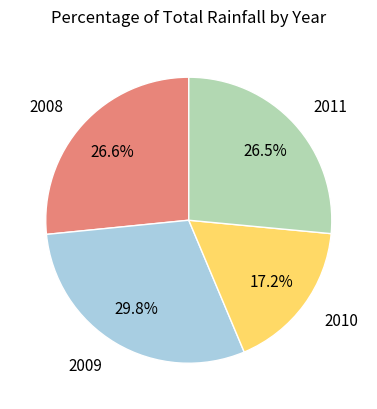

Is there any slice that represents more than half of the pie?

No